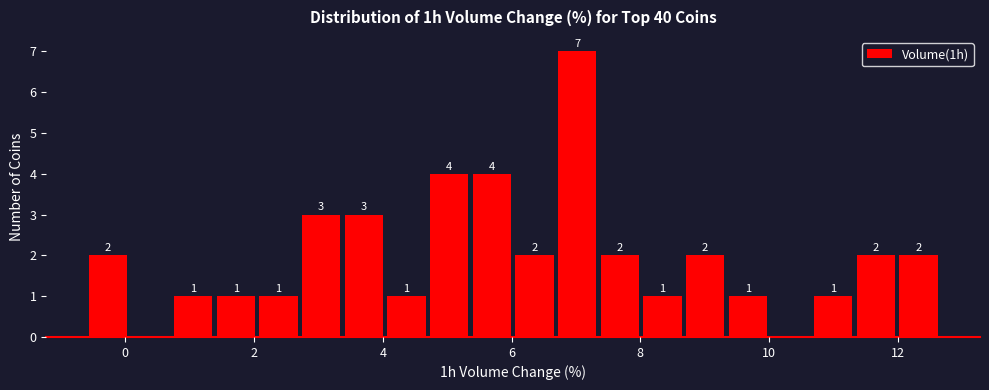

Around what value on the x-axis is the tallest bar? Give the approximate position of its centre, as read against the axis.

7.0